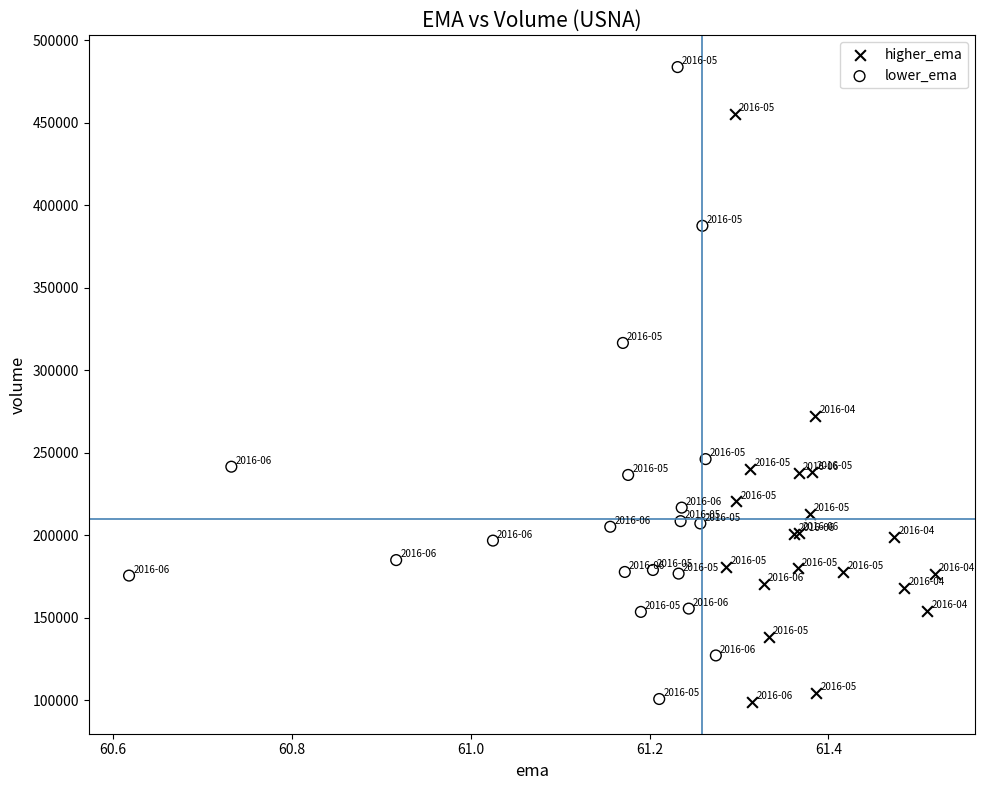

Which series reaches the maximum Y coordinate?

lower_ema